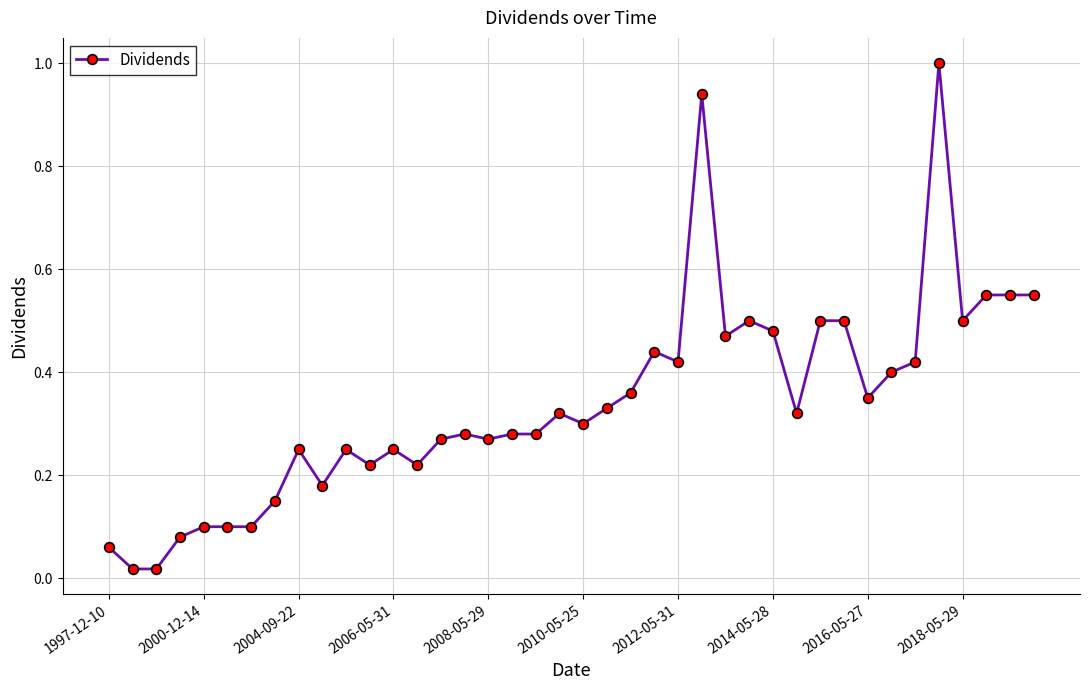

What is the difference between the maximum and minimum values?

1.0